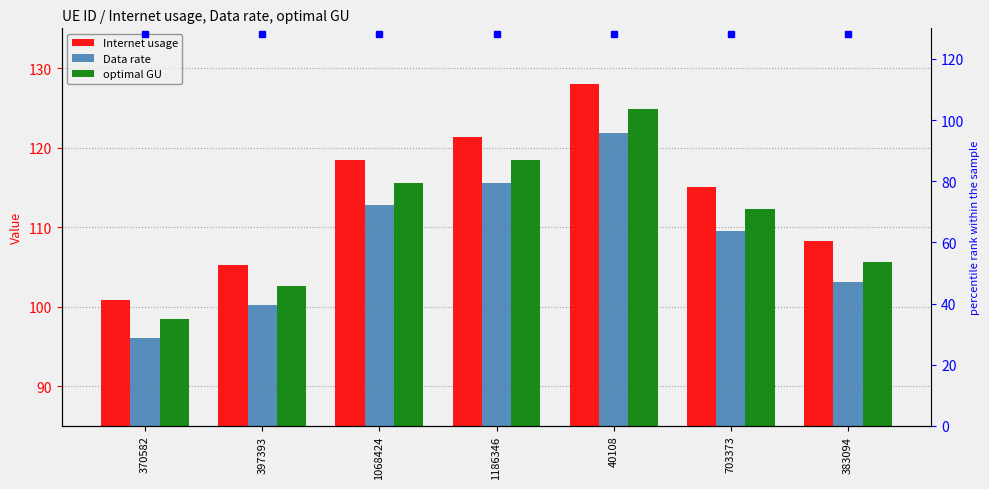

The value of Data rate at 397393 is 100.2. True or false?

True